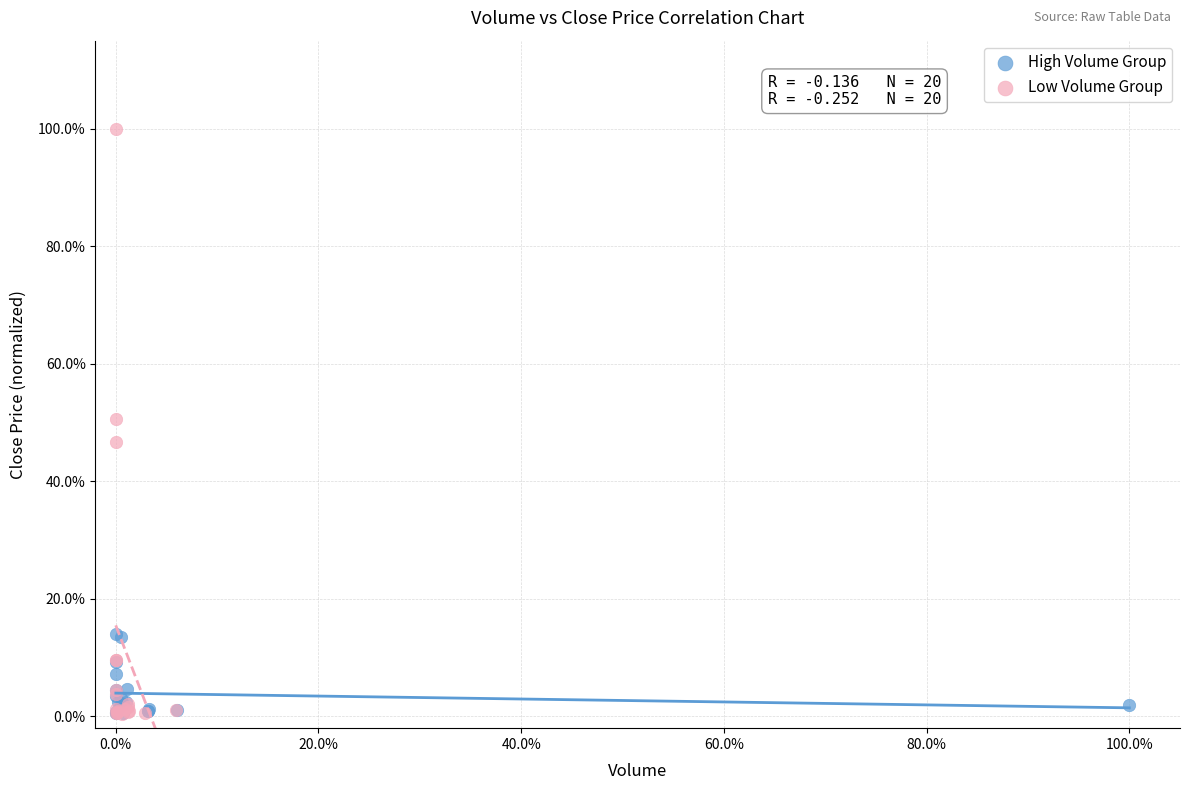

What are all the series names shown in the legend?

High Volume Group, Low Volume Group